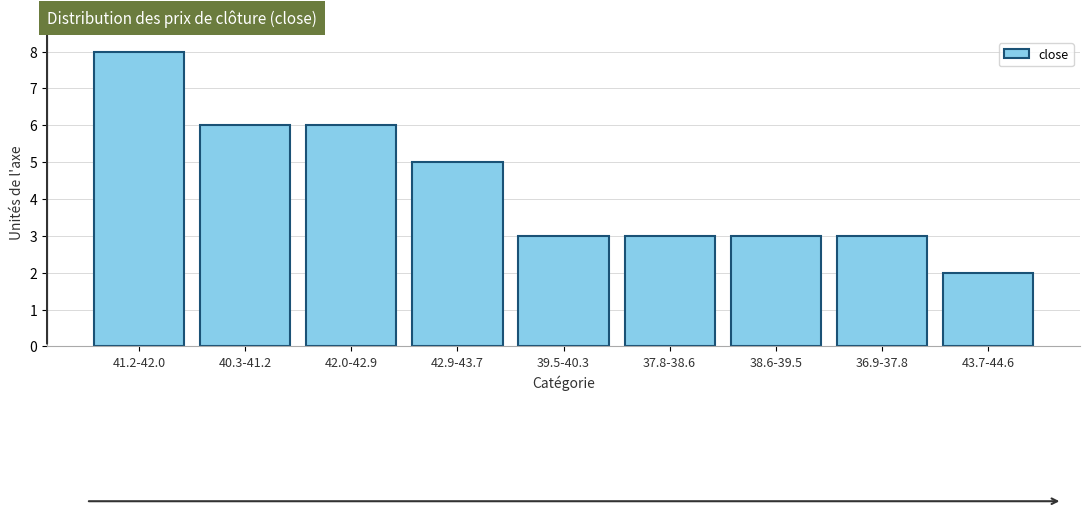

Reading left to right, extract all data points from this chart.

8	6	6	5	3	3	3	3	2